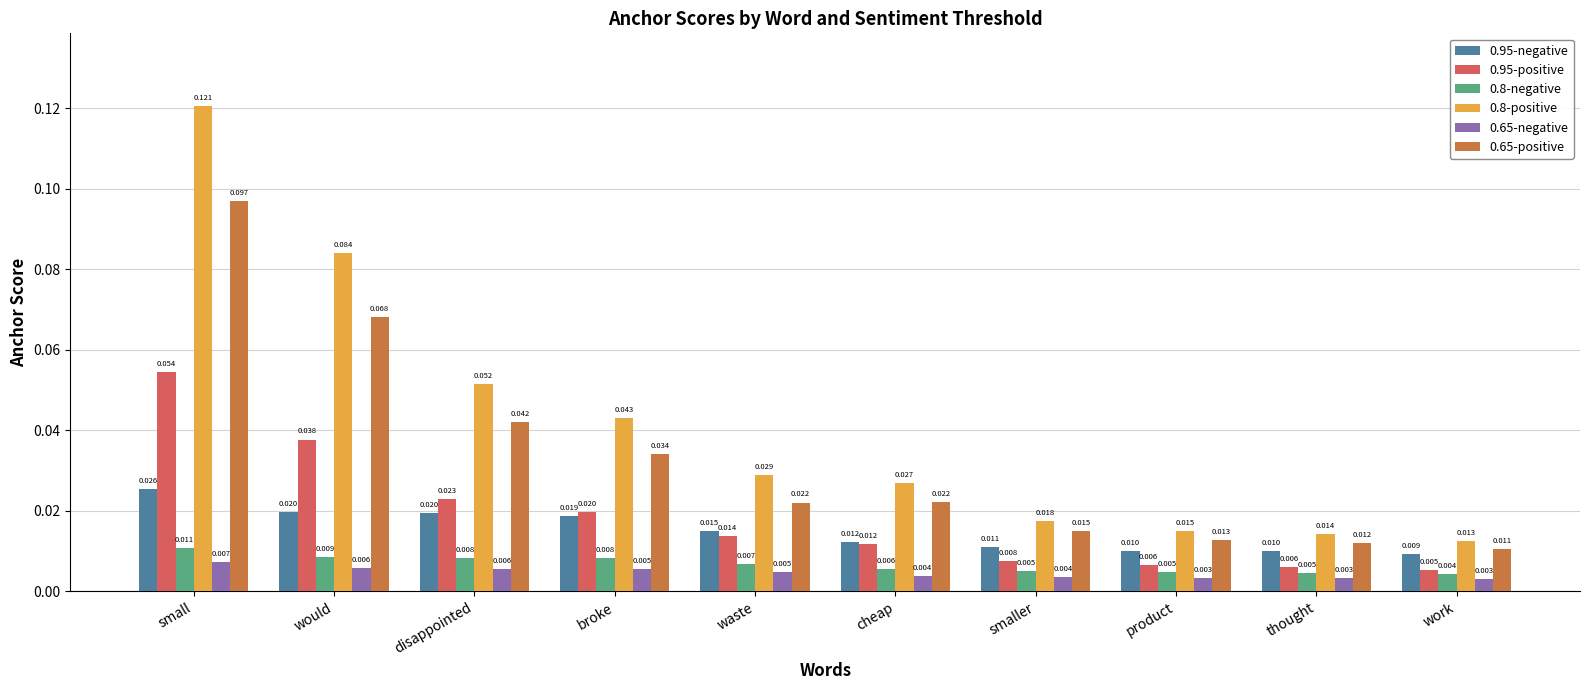

Which category has the lowest value in the 0.95-positive series?

work